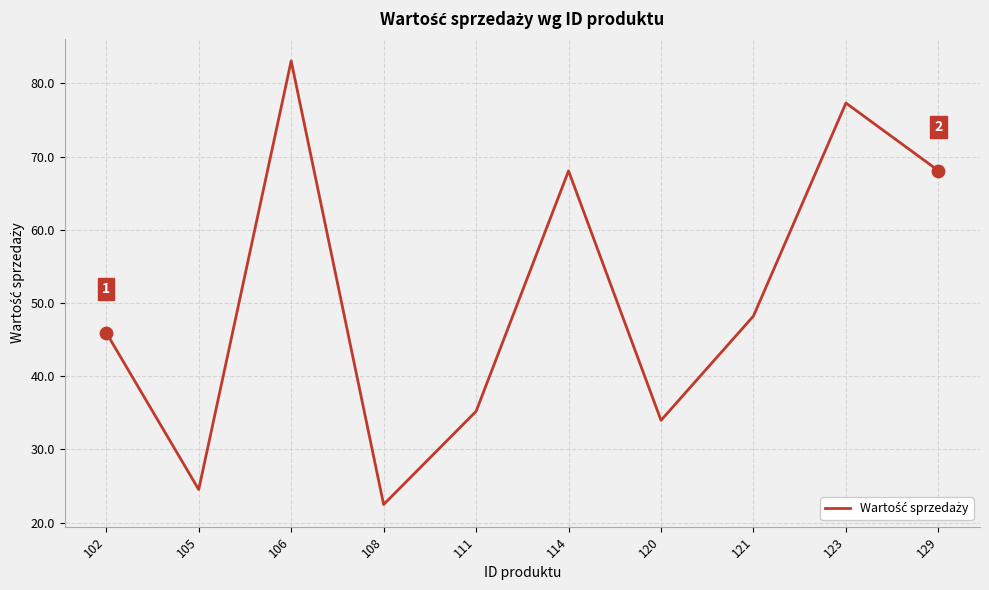

What is the change in value from 108 to 114?

+45.6